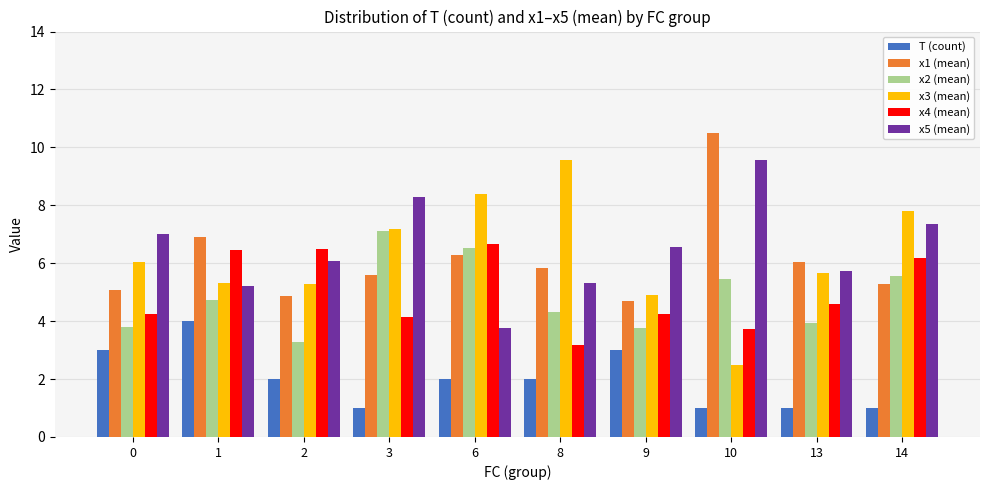

What is the value of the x2 (mean) bar at the 1st from the left?

3.8